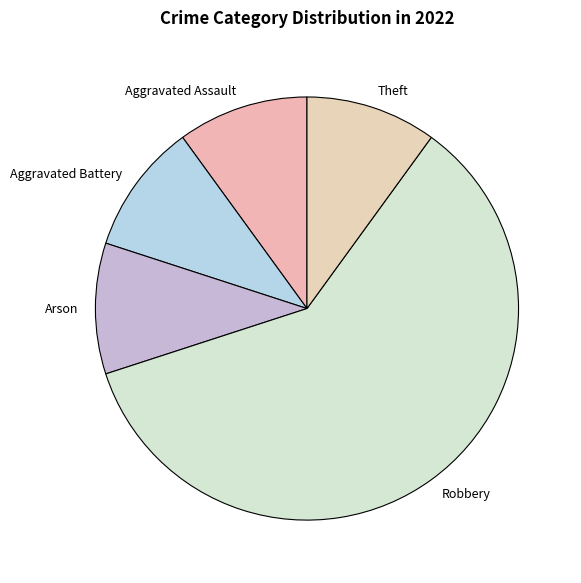

Is it true that Arson is 17% of the pie?

False